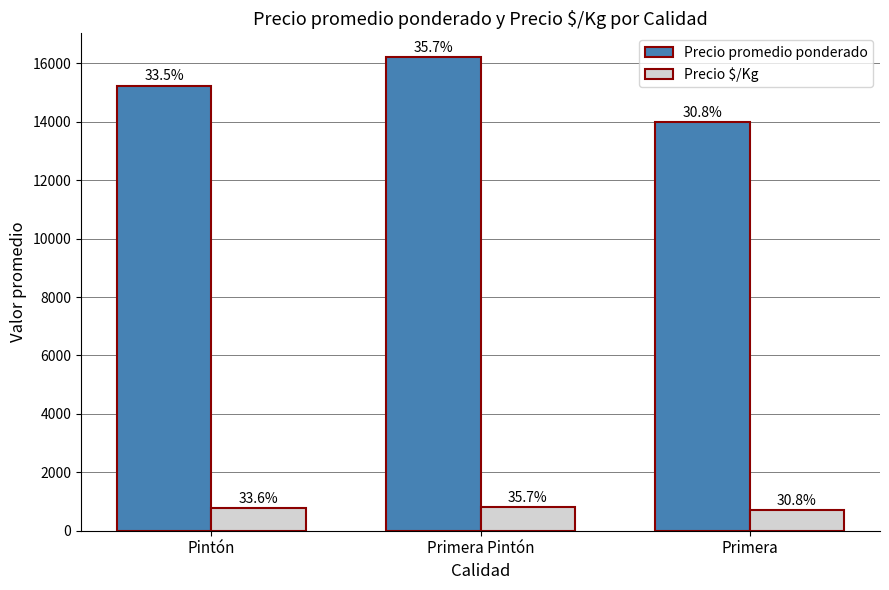

Reading left to right, what are all the values shown in this chart?

Precio promedio ponderado: 15238.8	16220.0	14000.0
Precio $/Kg: 763.9	812.0	700.0